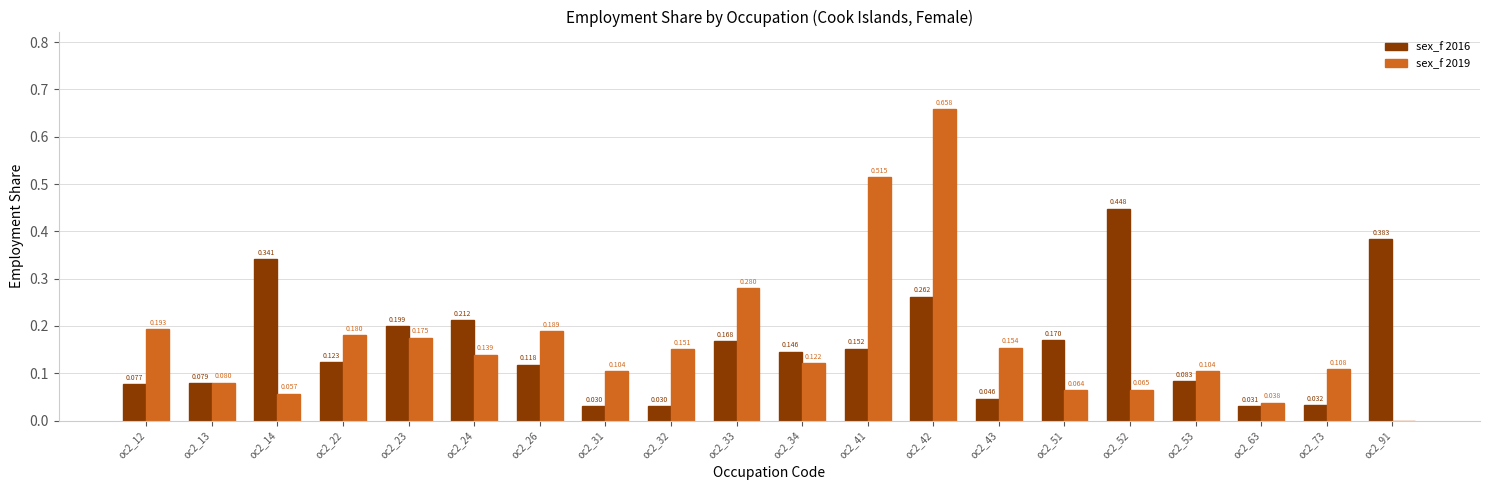

Is it true that sex_f 2019 equals 0.0 at oc2_63?

True